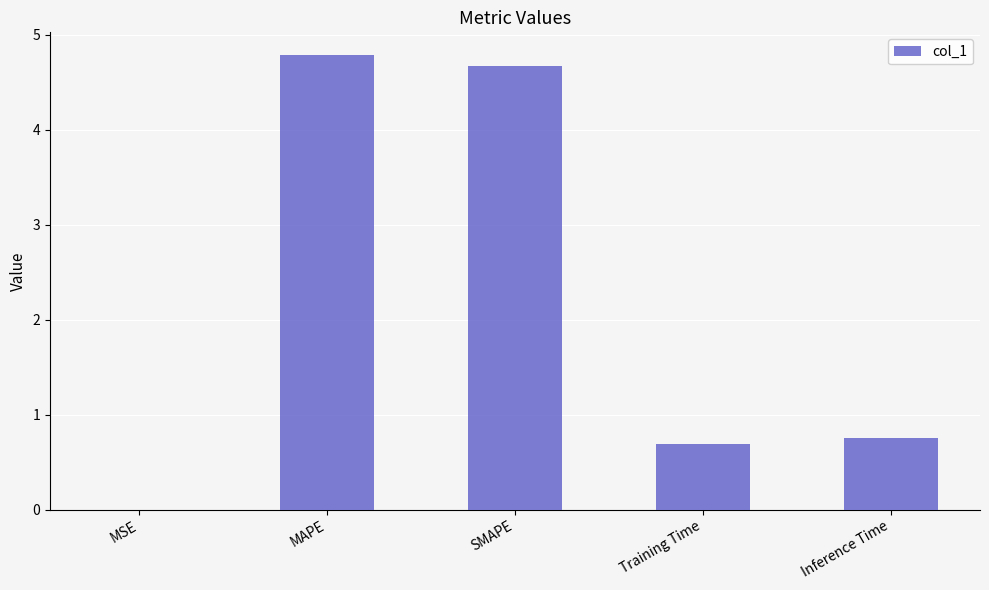

What is the sum of the values at Inference Time and Training Time?

1.4